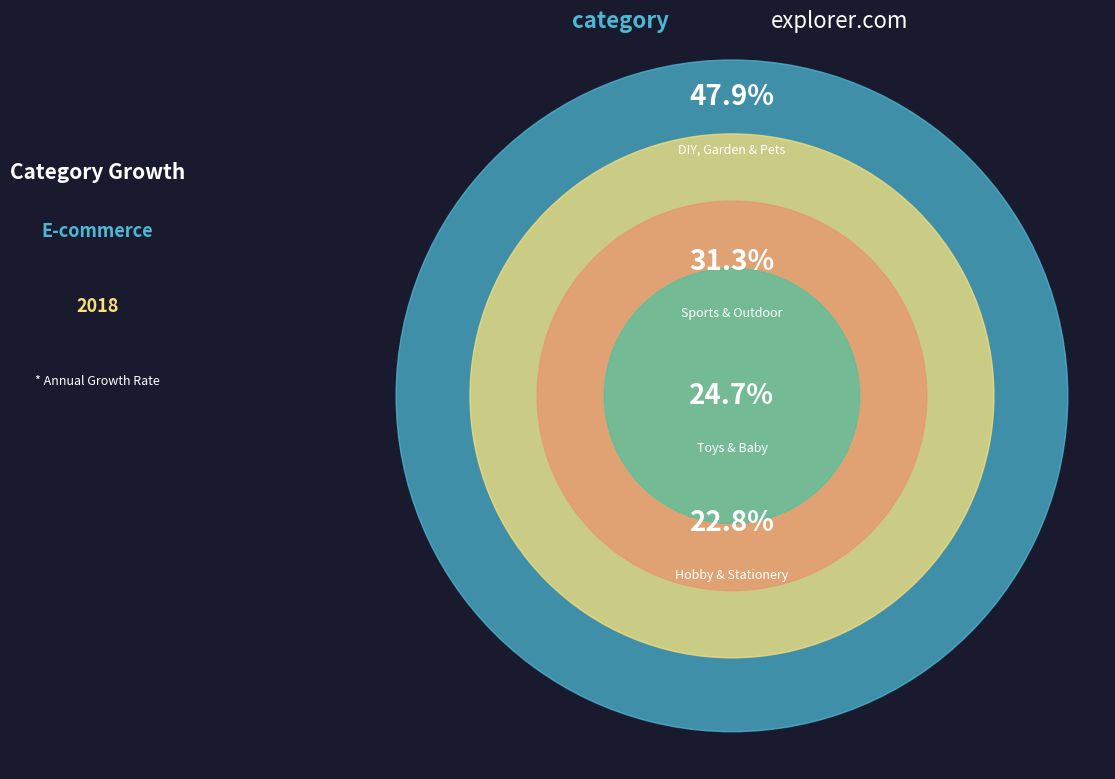

How many segments does this pie chart have?

4